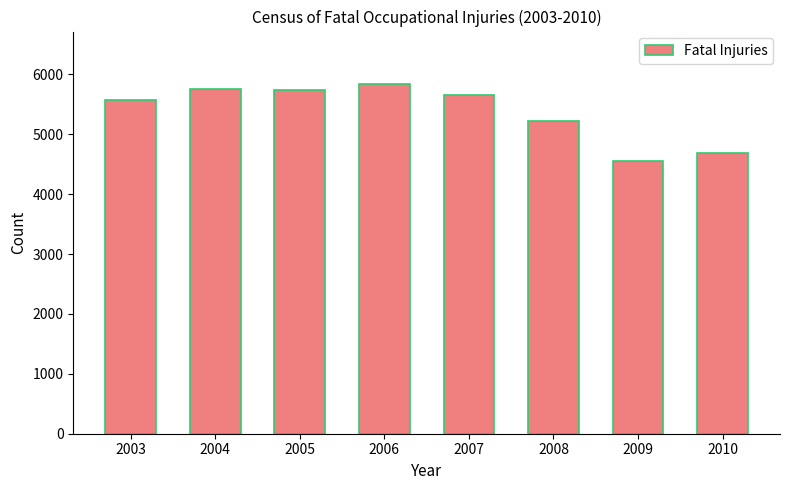

Where does the data first go above 5657?

2004